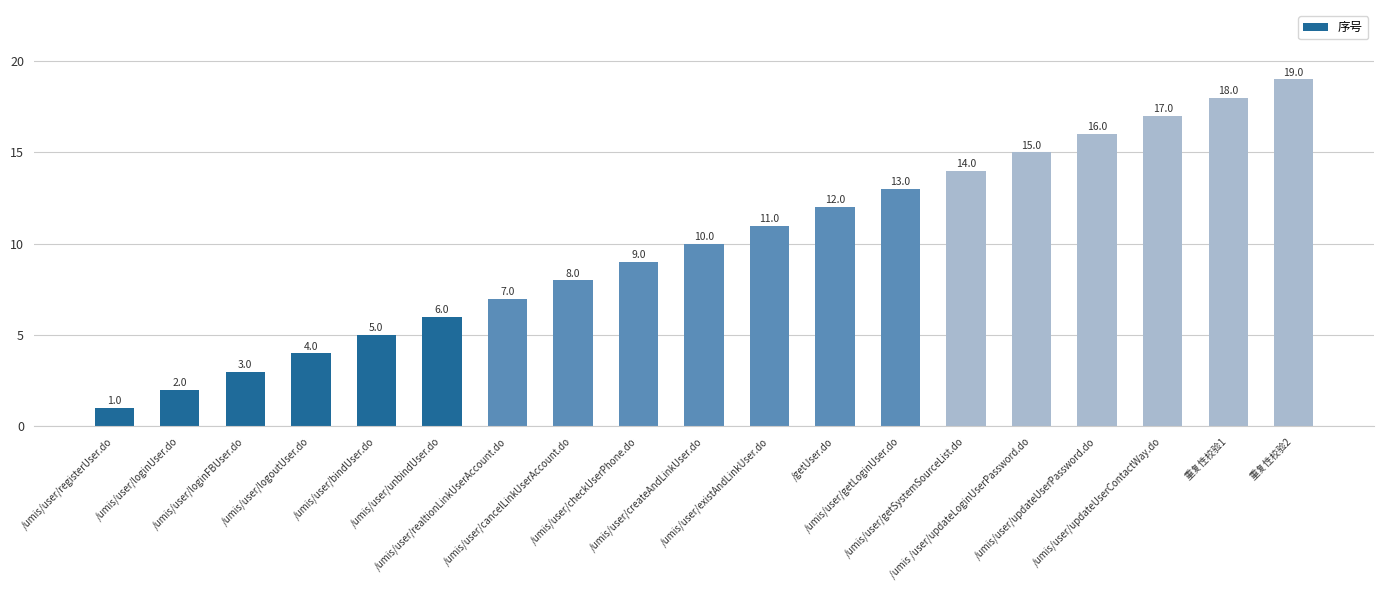

What is the value of the 4th bar from the left?

4